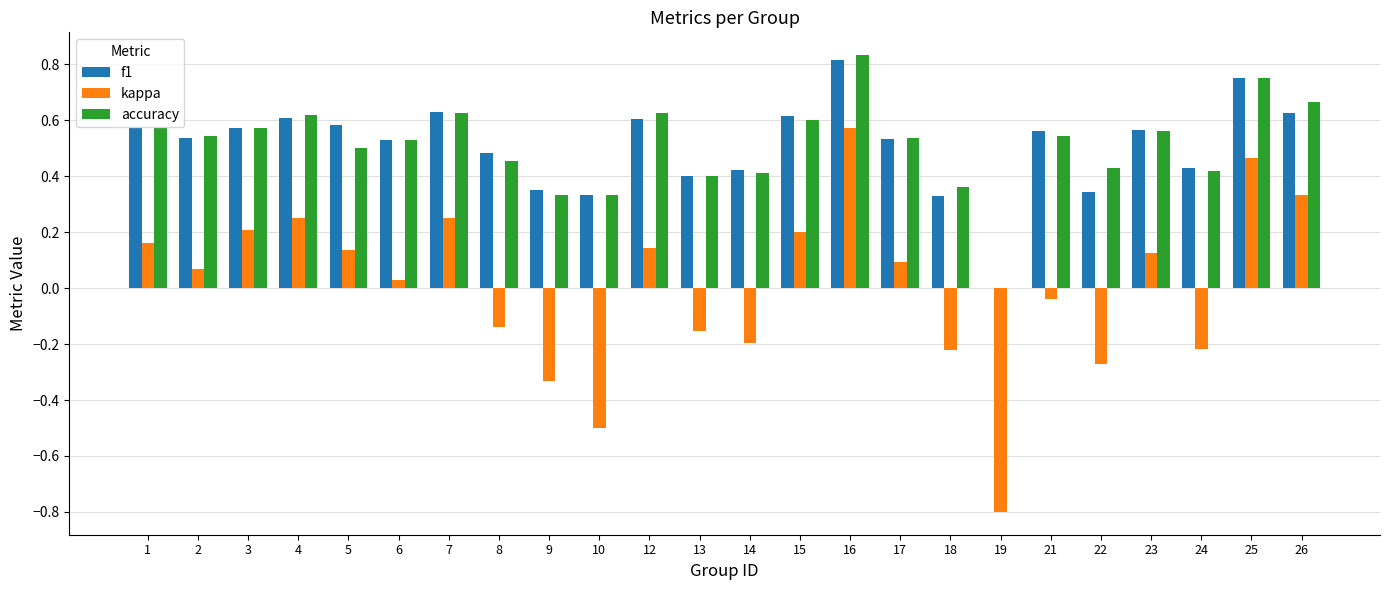

What is the total value across all series at 16?

2.2